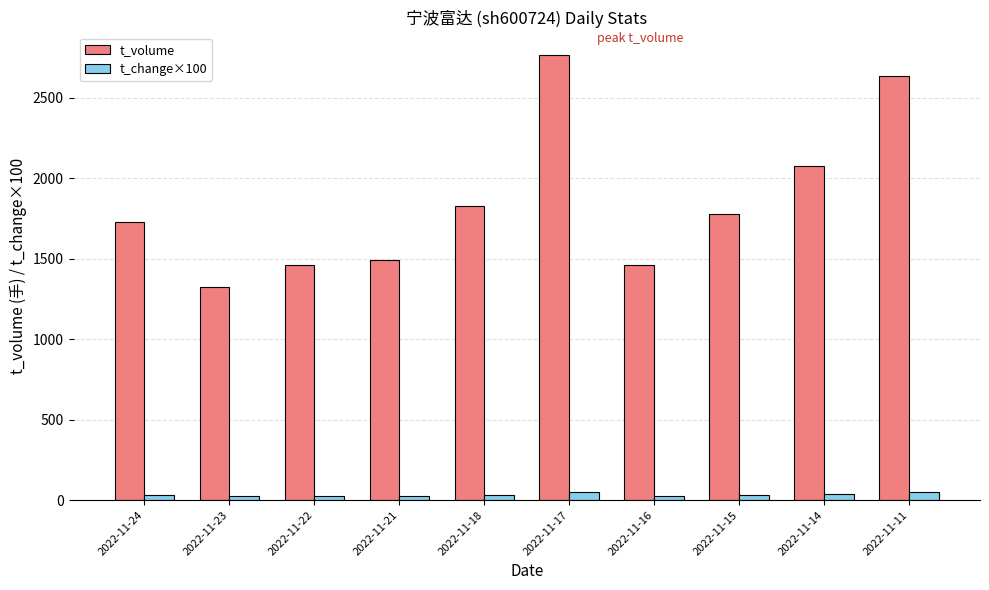

What is the minimum value for t_change×100?

25.0